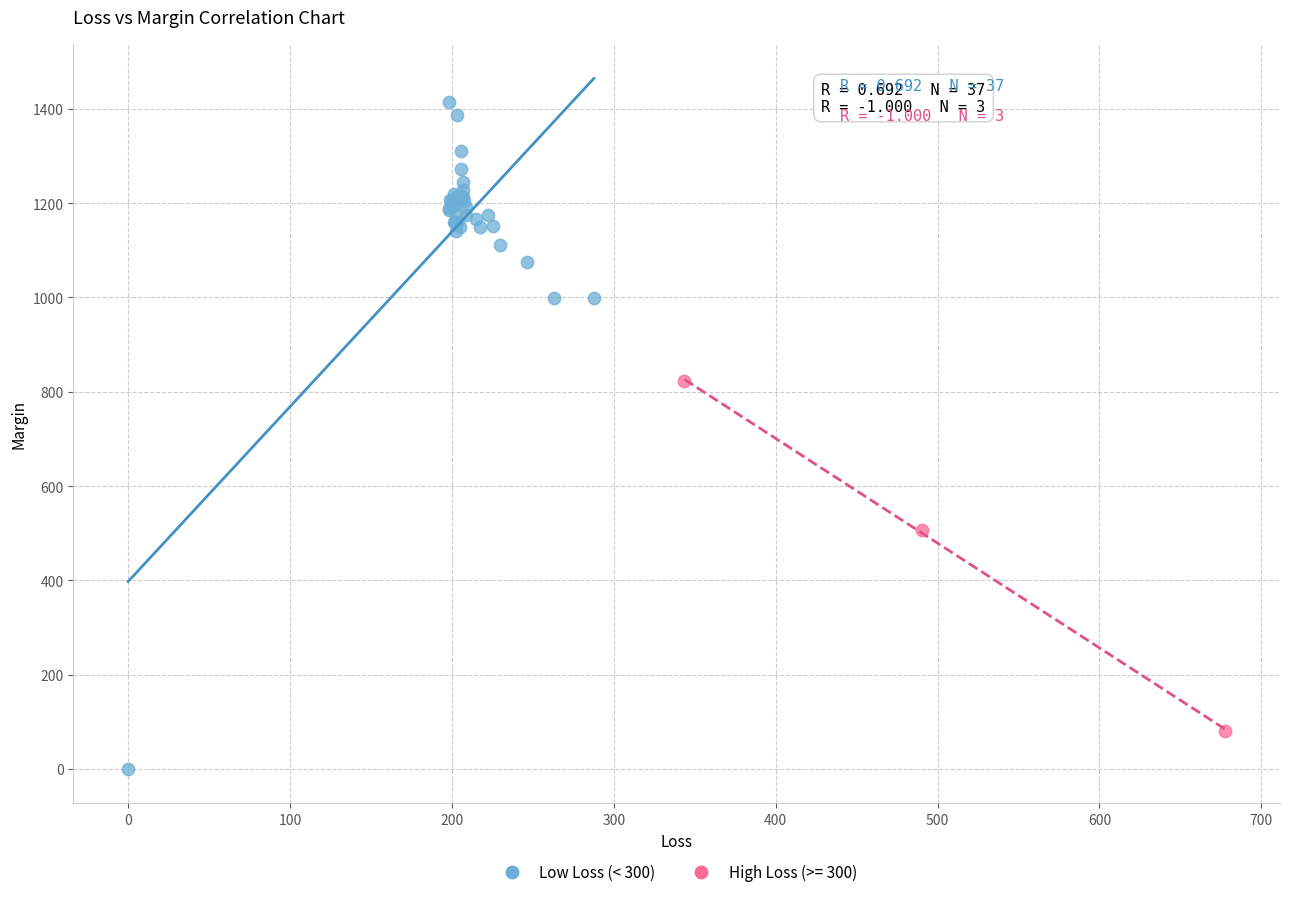

Which series contains the lowest Y value?

Low Loss (< 300)